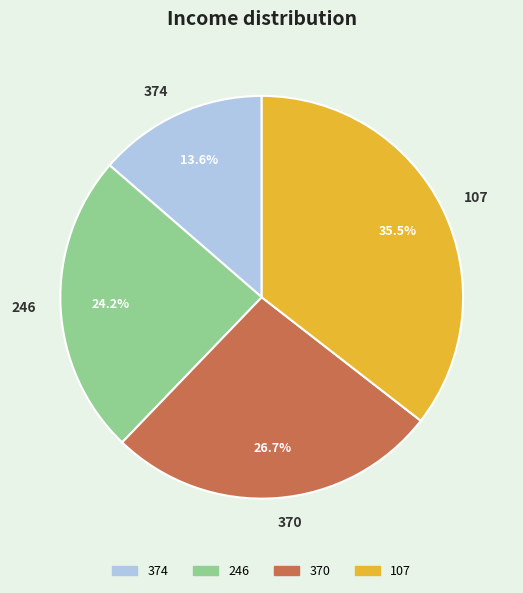

Between 370 and 107, which is larger?

107